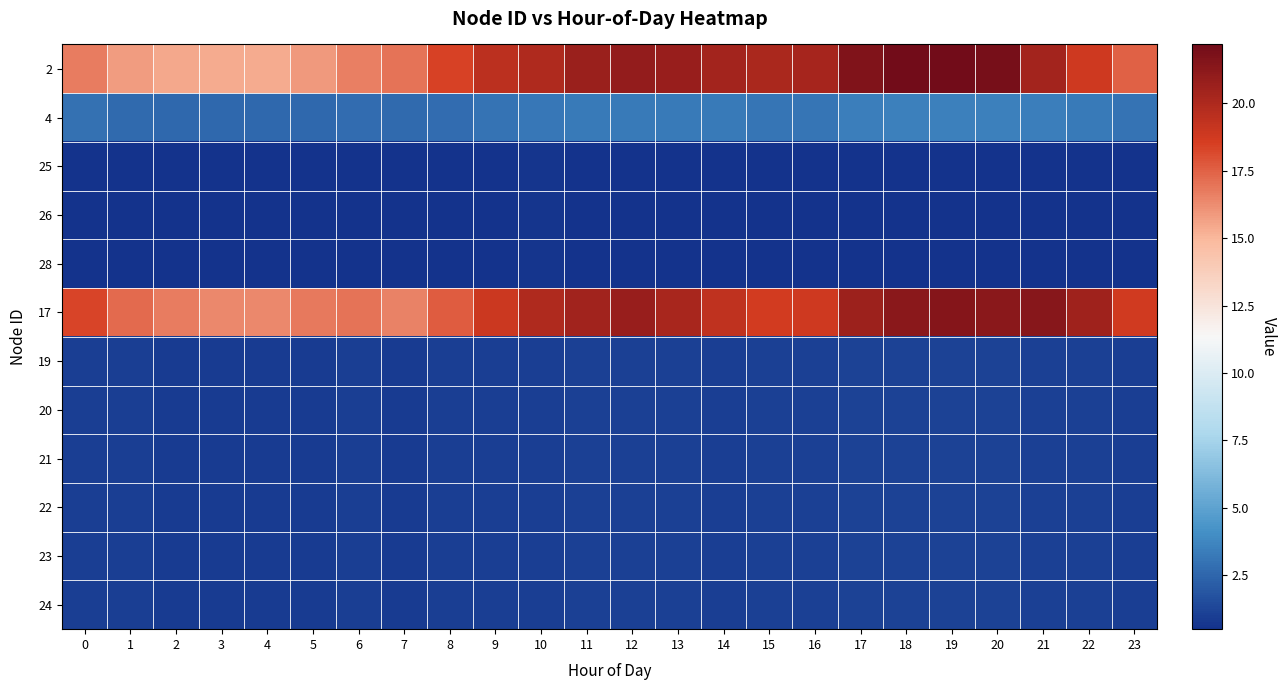

What is the difference between the highest and lowest values at 8?

17.9